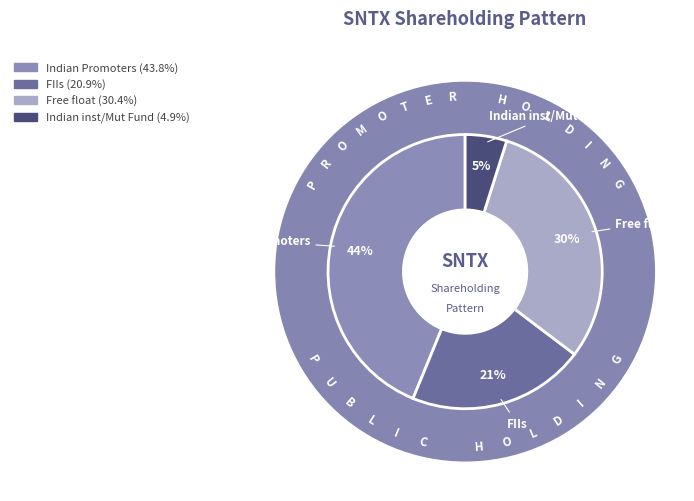

Between Free float and Indian inst/Mut Fund, which is larger?

Free float